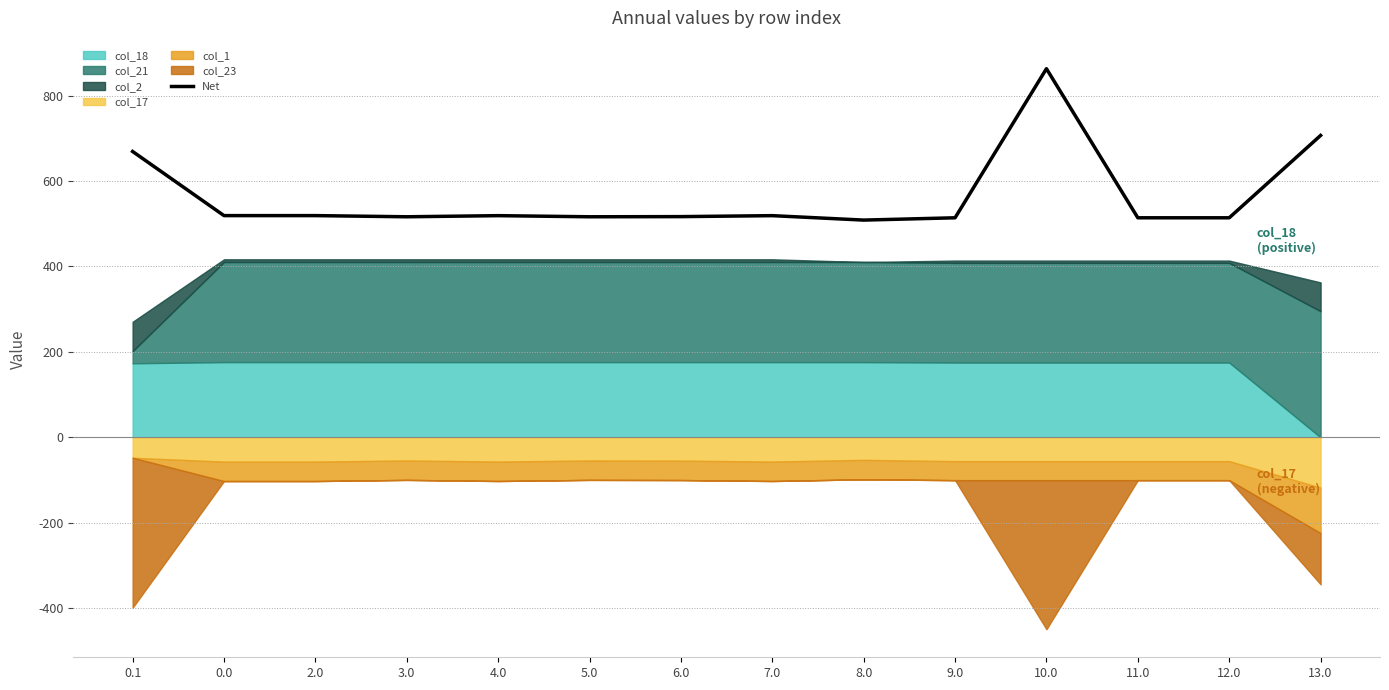

Rank the categories by value from lowest to highest.

8.0, 9.0, 11.0, 12.0, 3.0, 5.0, 6.0, 4.0, 7.0, 0.0, 2.0, 0.1, 13.0, 10.0